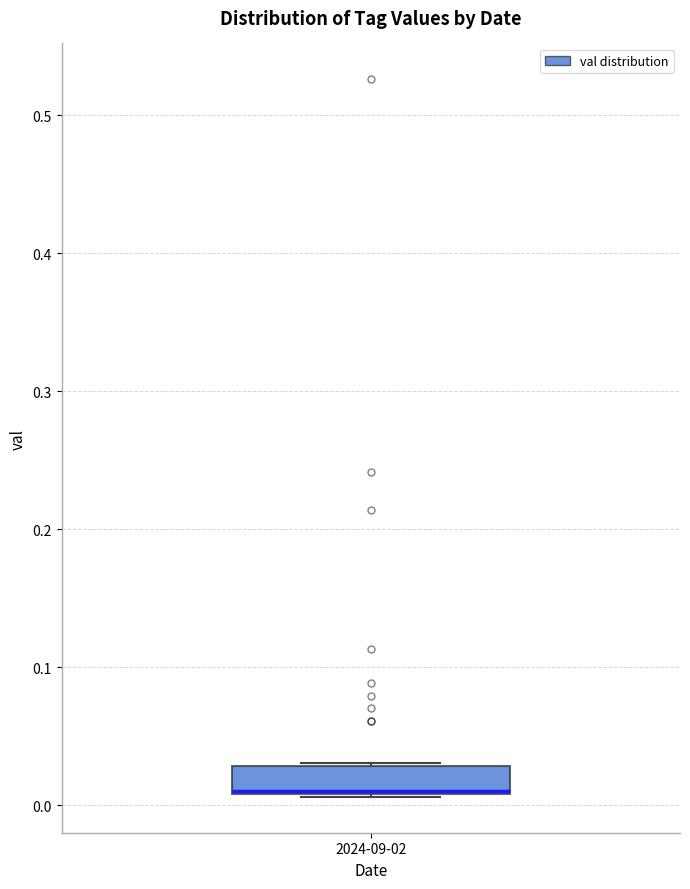

Read this box plot against the y-axis: the position of the median line, the range covered by the box, and the ends of both whiskers. The values are not printed on the chart, so give them approximately, as read against the axis.

median 0.01, box 0.01 to 0.03, whiskers 0.01 to 0.03